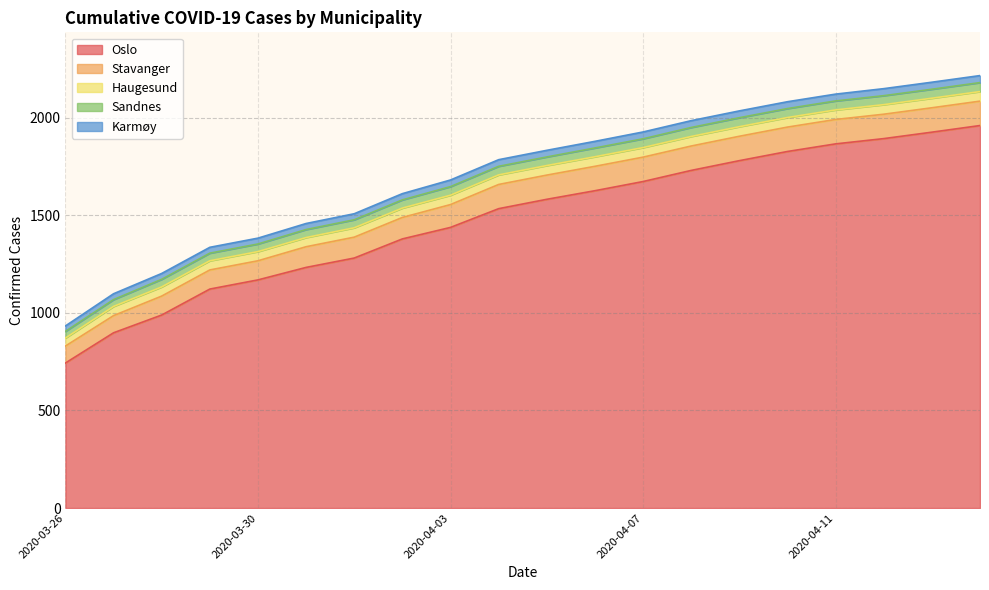

True or false: Sandnes and Karmøy cross at least once.

False